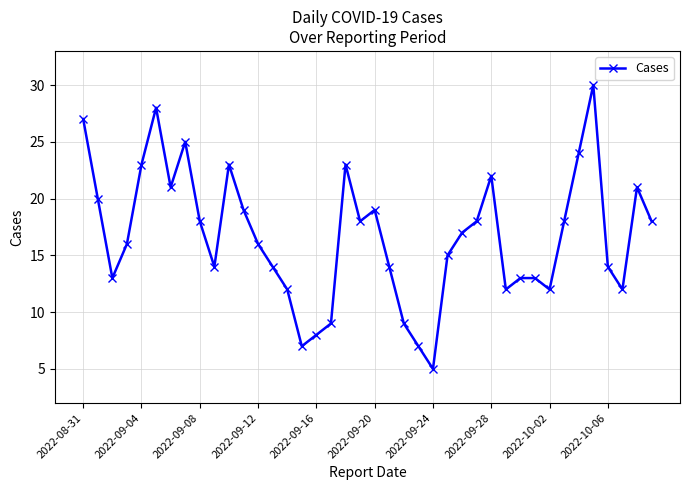

What is the average value?

17